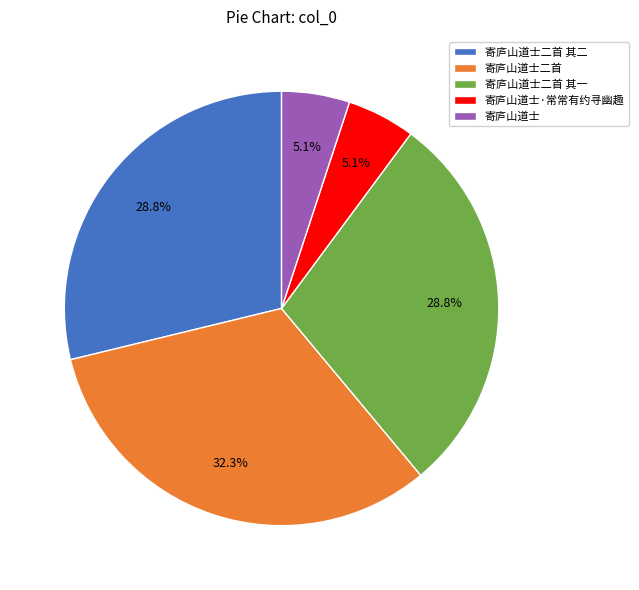

To the nearest percent, what portion does 寄庐山道士二首 represent?

32%